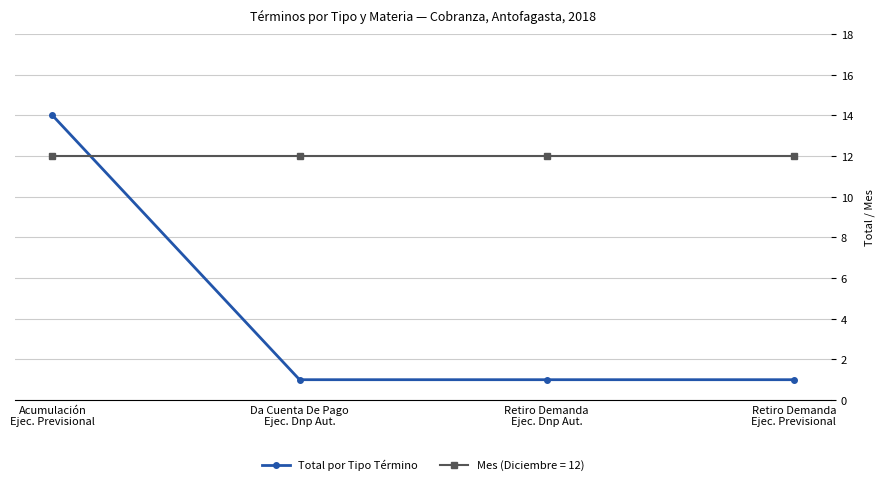

Which series has the widest spread of values?

Total por Tipo Término